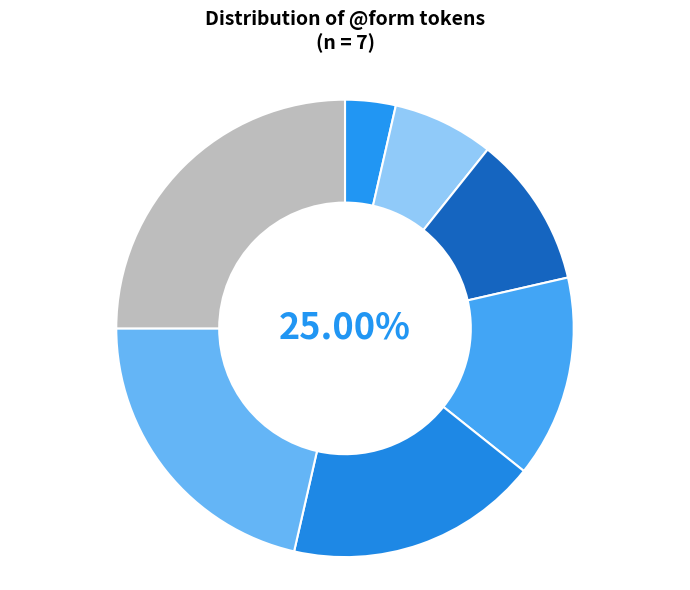

Is there a majority slice in this chart?

No